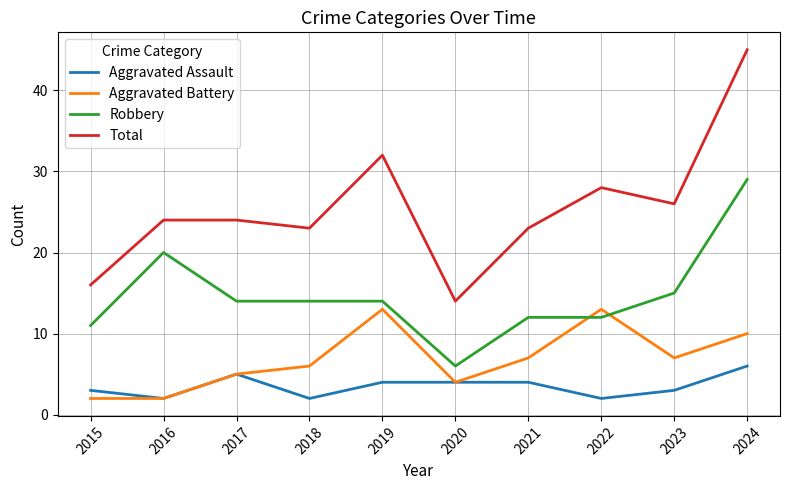

What is the sum of all Aggravated Battery values?

69